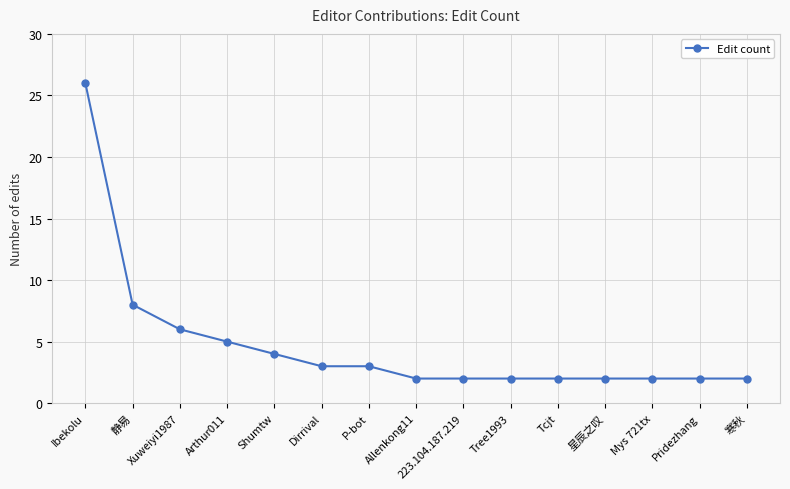

Where is the data nearest to the value 14?

静易